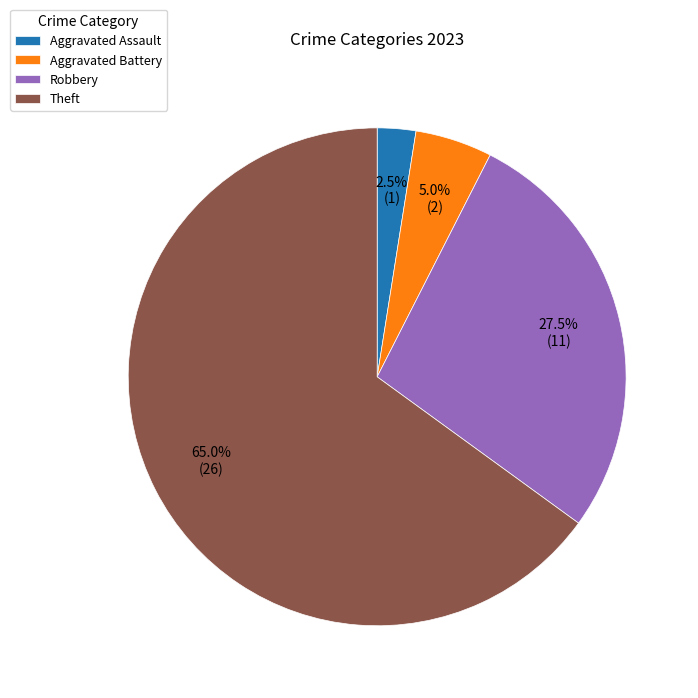

What percentage is NOT represented by Theft?

35.0%